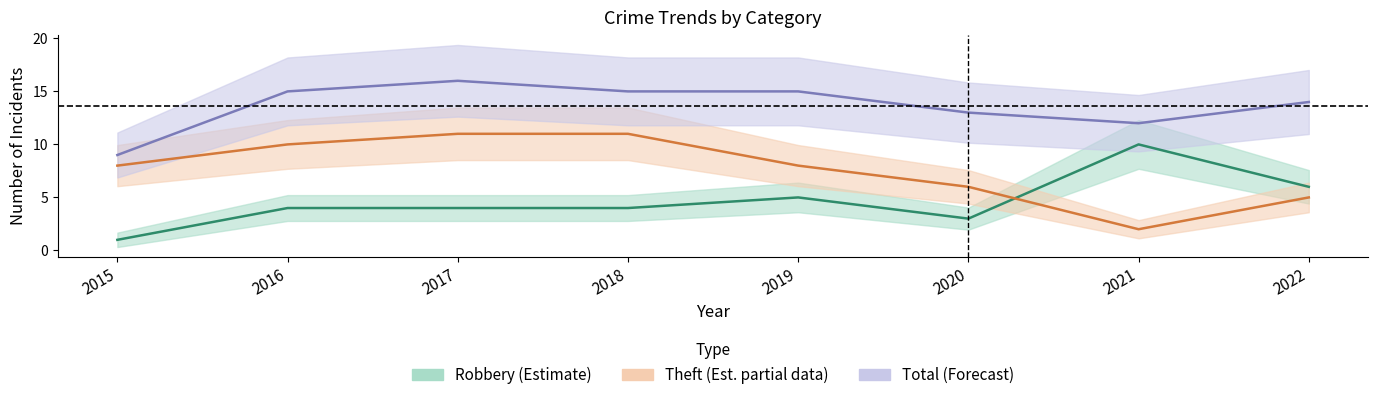

True or false: Total and Theft cross at least once.

False